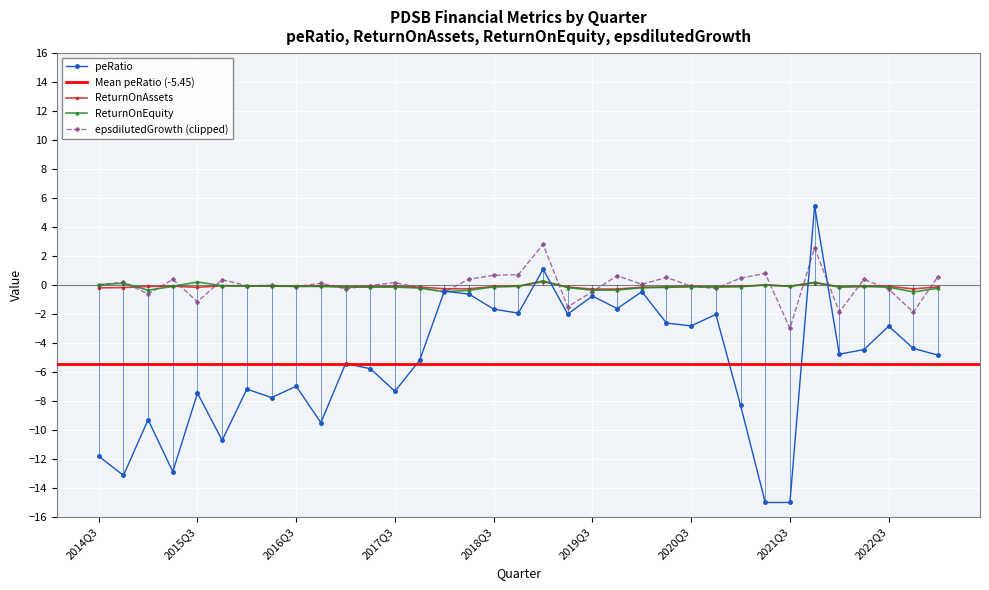

The ReturnOnEquity series shows -0.2 at 2020Q2. True or false?

False